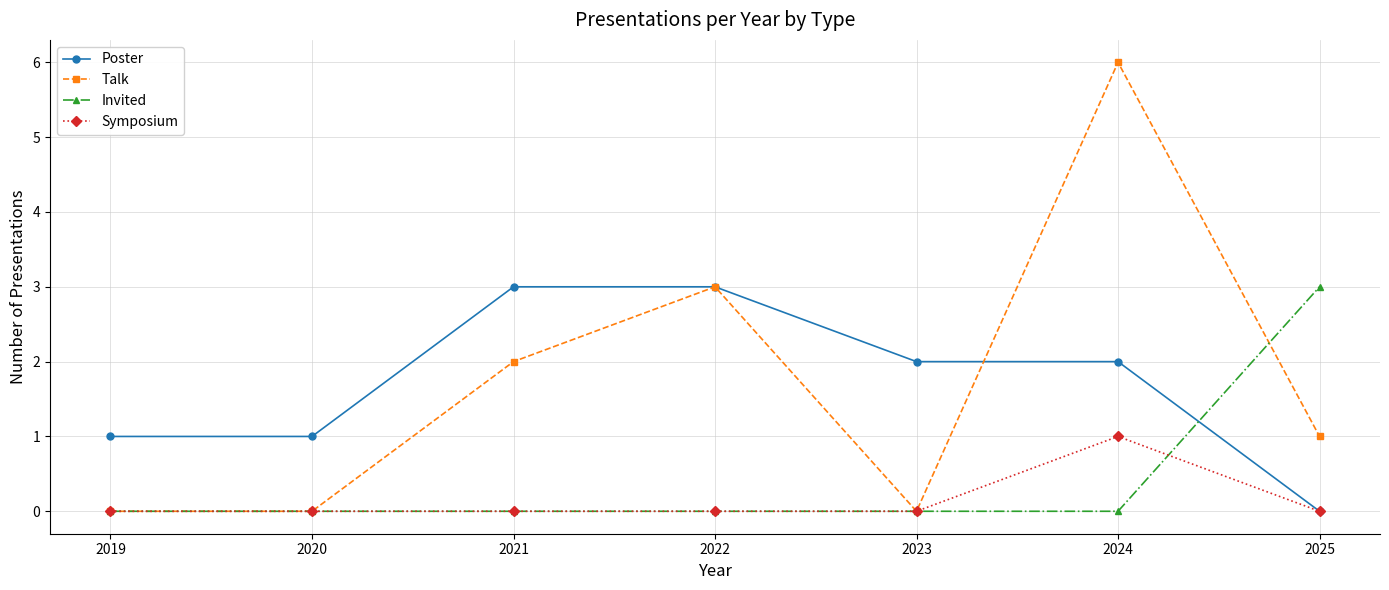

Is the value of Talk at 2020 greater than the value of Poster at 2019?

No